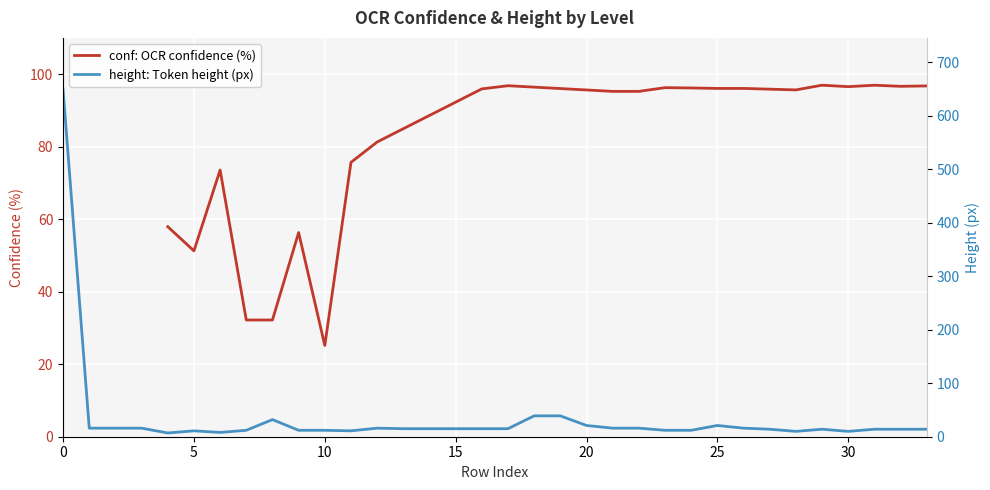

Which category has the lowest value in the conf: OCR confidence (%) series?

10